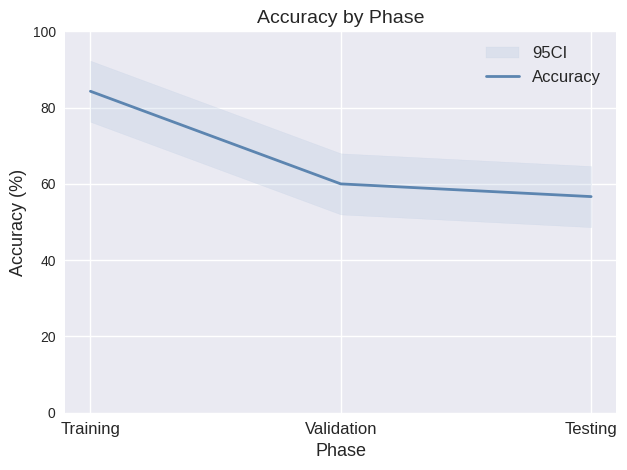

Where is the data nearest to the value 70?

Validation